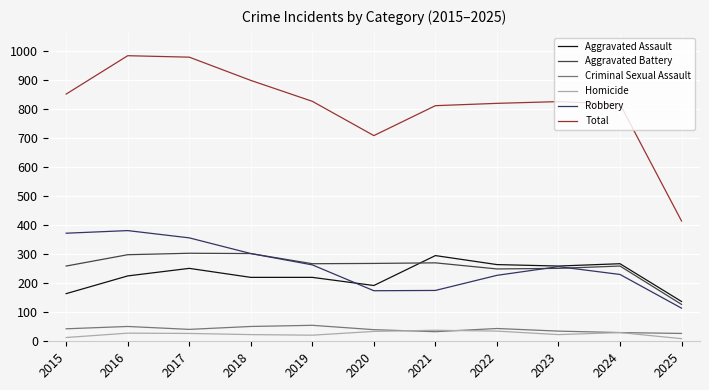

The value of Robbery at 2025 is 156. True or false?

False